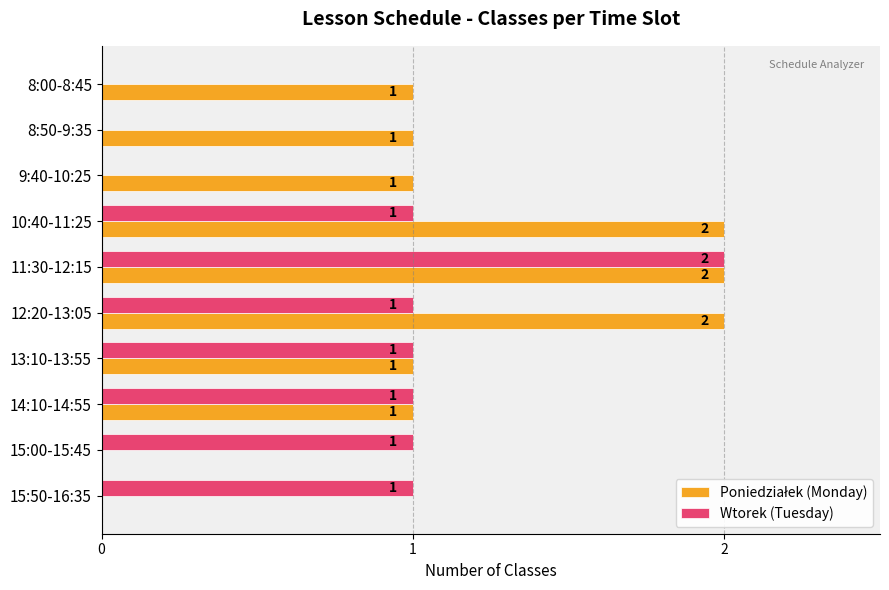

True or false: Wtorek (Tuesday) has a value of 0 at 8:00-8:45.

True